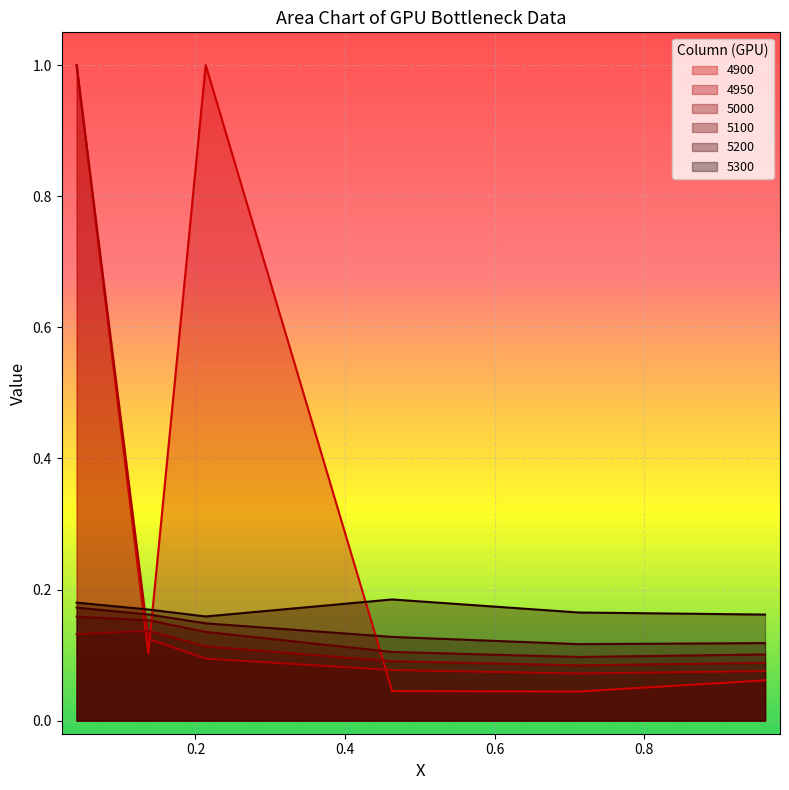

Which series has the widest spread of values?

4900